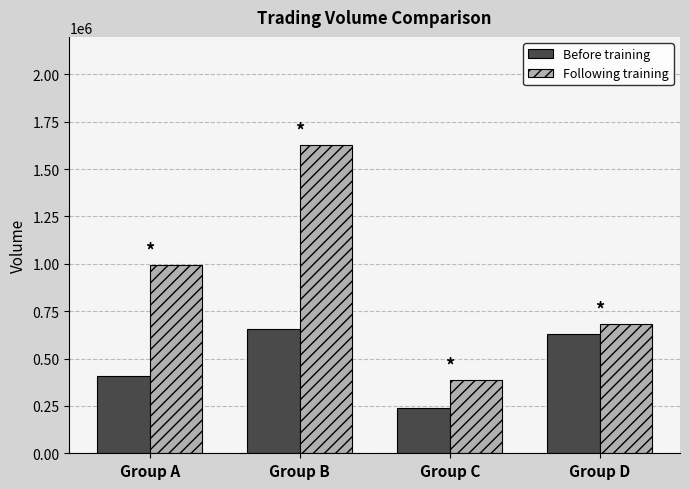

Rank the series by their maximum value, from lowest to highest.

Before training, Following training